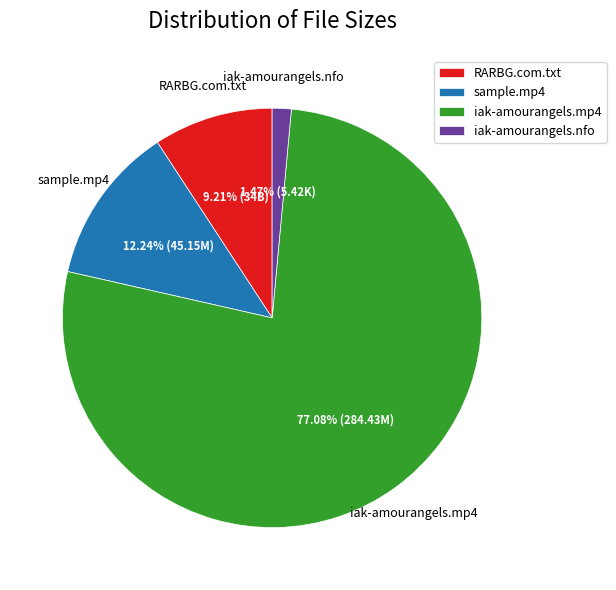

What is the largest slice in the pie chart?

iak-amourangels-121214.mp4